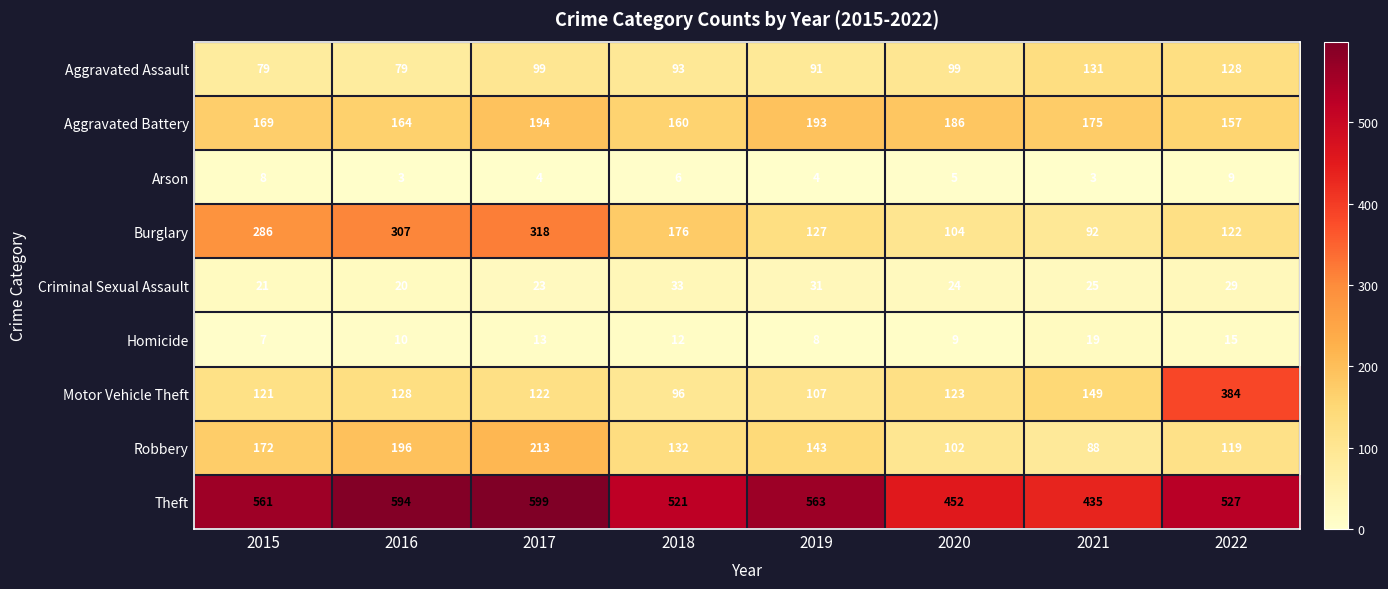

What value does the Criminal Sexual Assault series have at 2019, to the nearest 5?

30